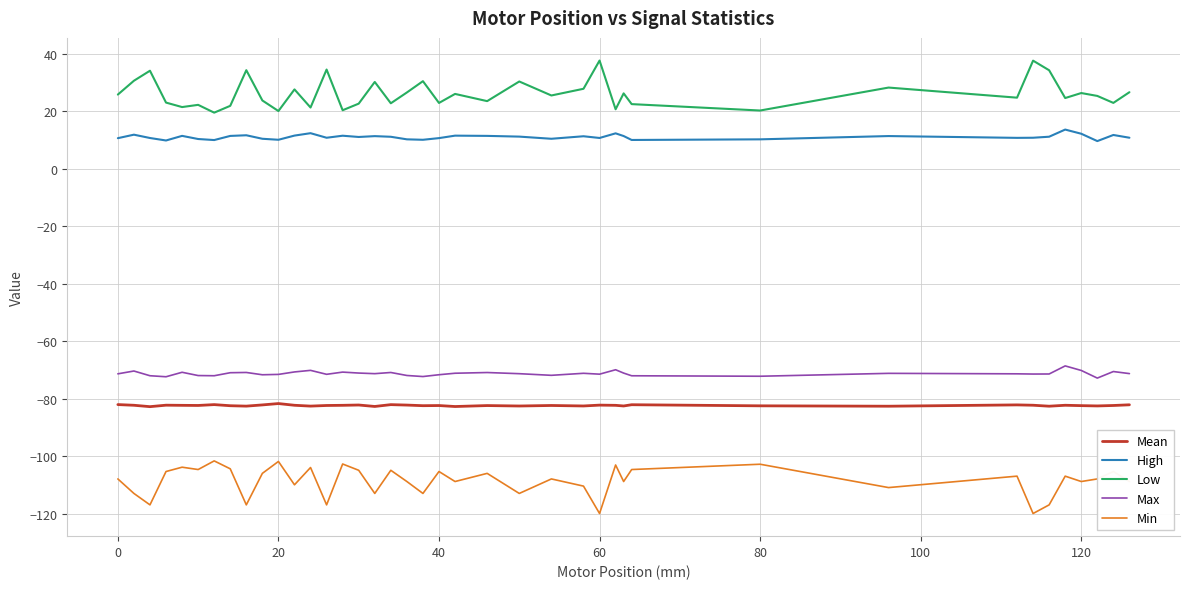

True or false: Max and Low intersect in this chart.

False